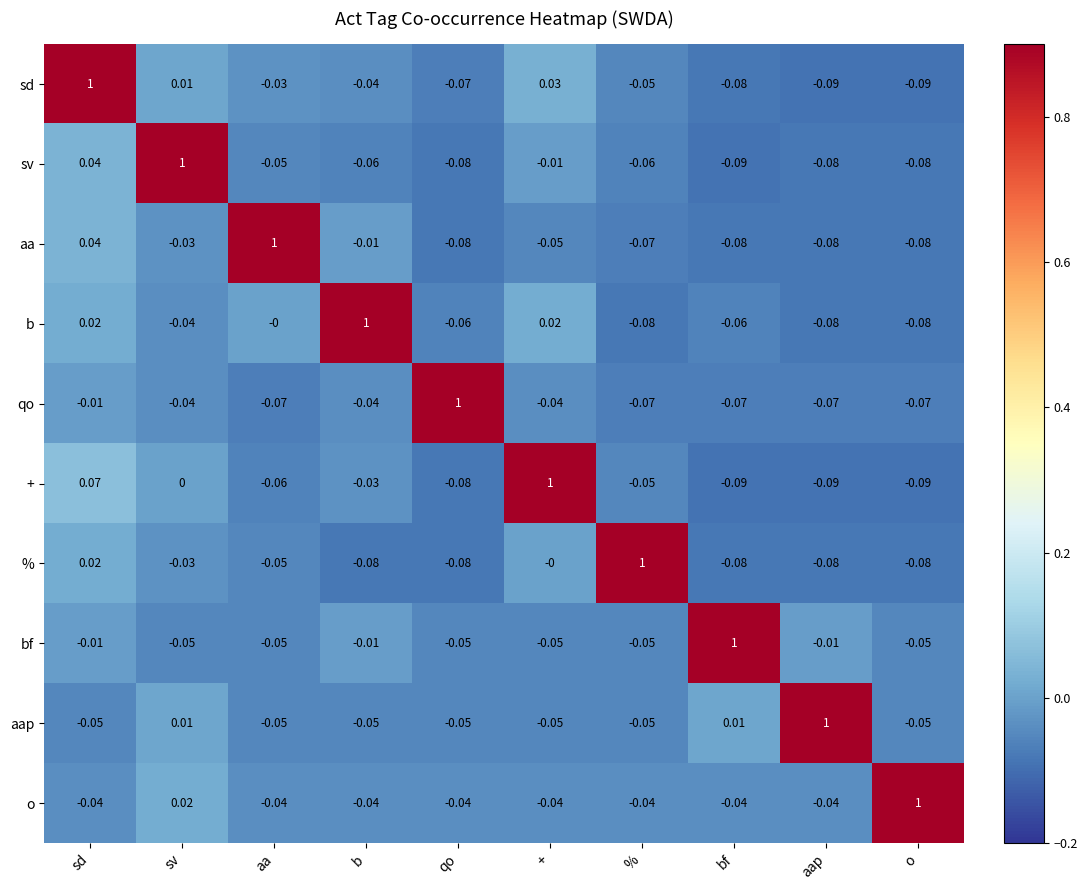

What is the spread (max minus min) of values at bf?

1.1